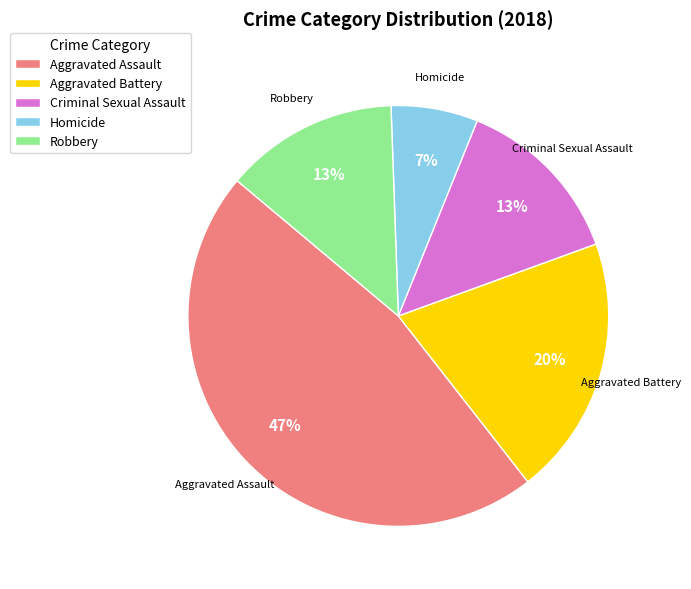

To the nearest percent, what is the difference between the Homicide and Aggravated Battery slice percentages?

13%